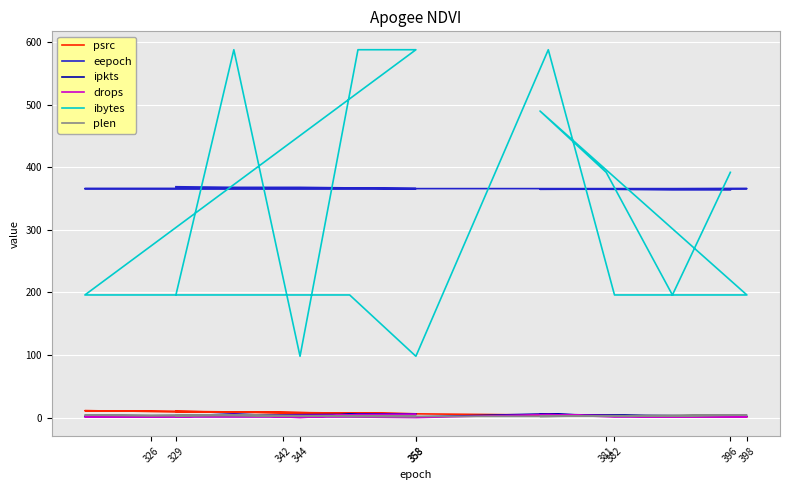

Rank the series by their maximum value, from highest to lowest.

ibytes, eepoch, psrc, ipkts, drops, plen